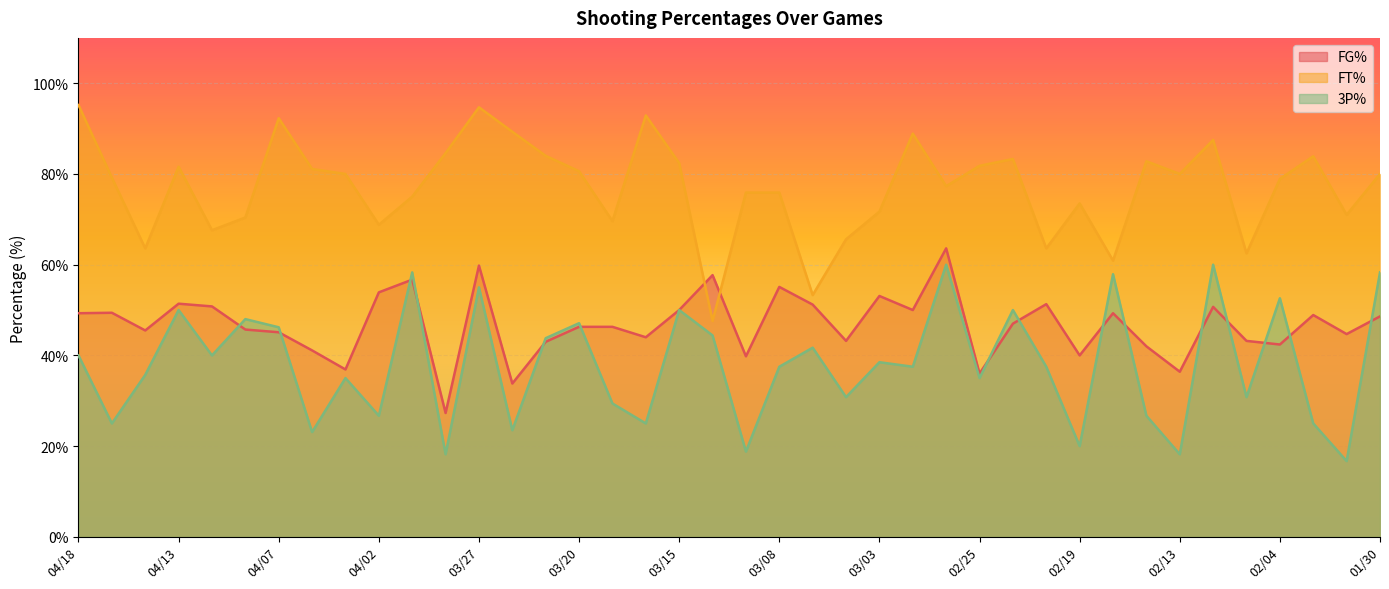

Where is FT% nearest to the value 71?

02/01